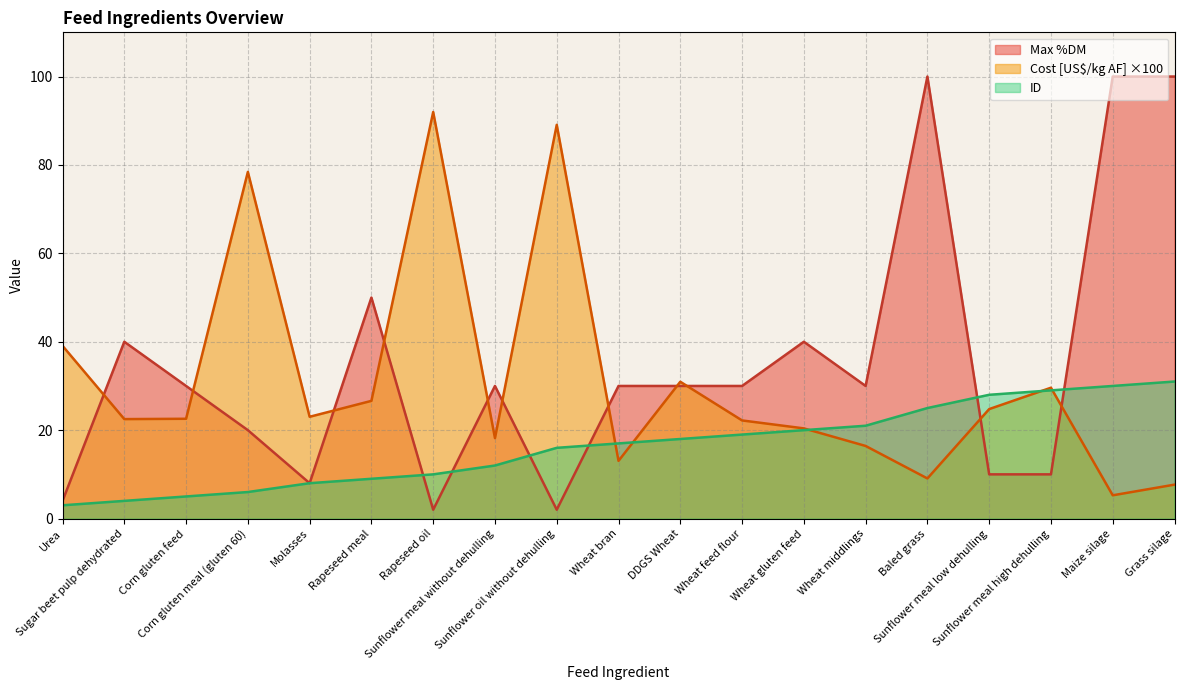

How many categories are shown in the chart?

19